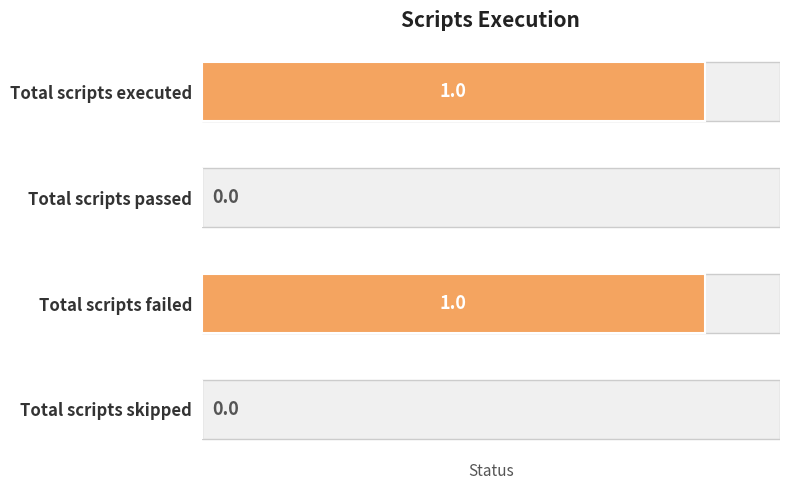

Reading left to right, extract all data points from this chart.

1	0	1	0